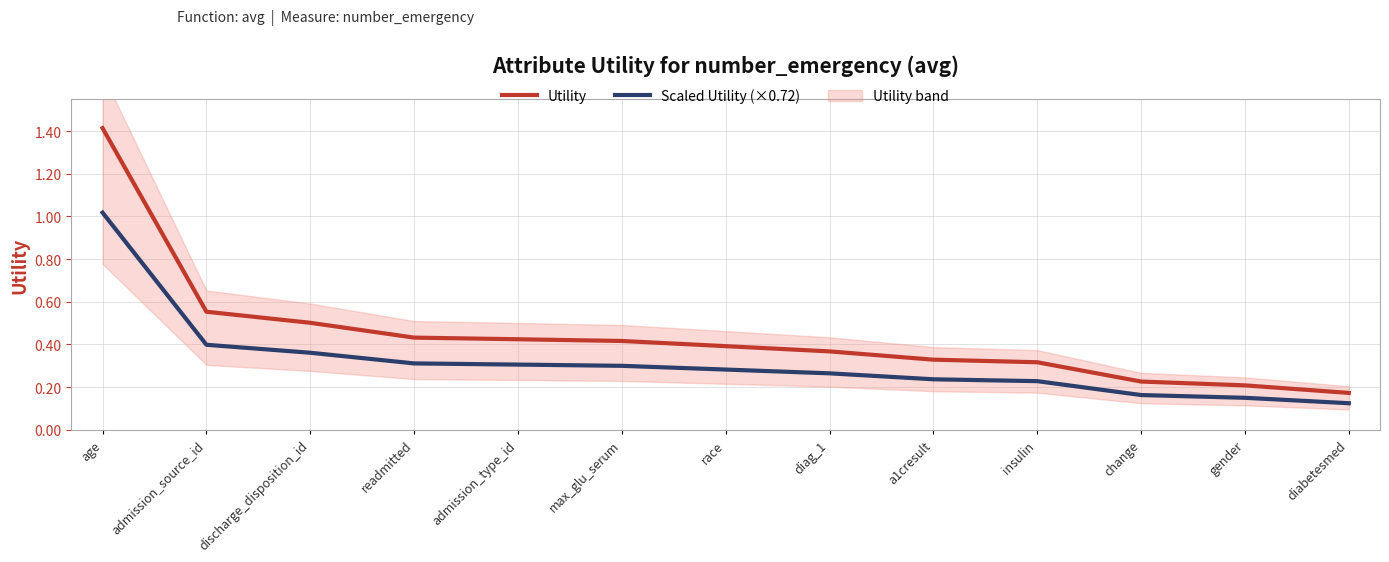

What is the label of the 8th point from the left?

diag_1